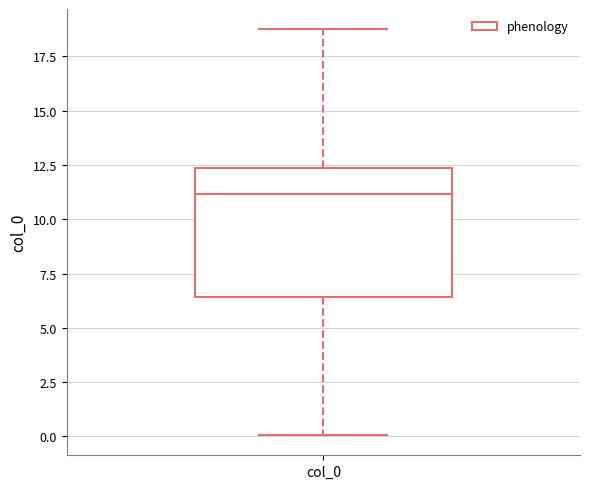

Read this box plot against the y-axis: the position of the median line, the range covered by the box, and the ends of both whiskers. The values are not printed on the chart, so give them approximately, as read against the axis.

median 11.0, box 6.5 to 12.5, whiskers 0.0 to 18.5